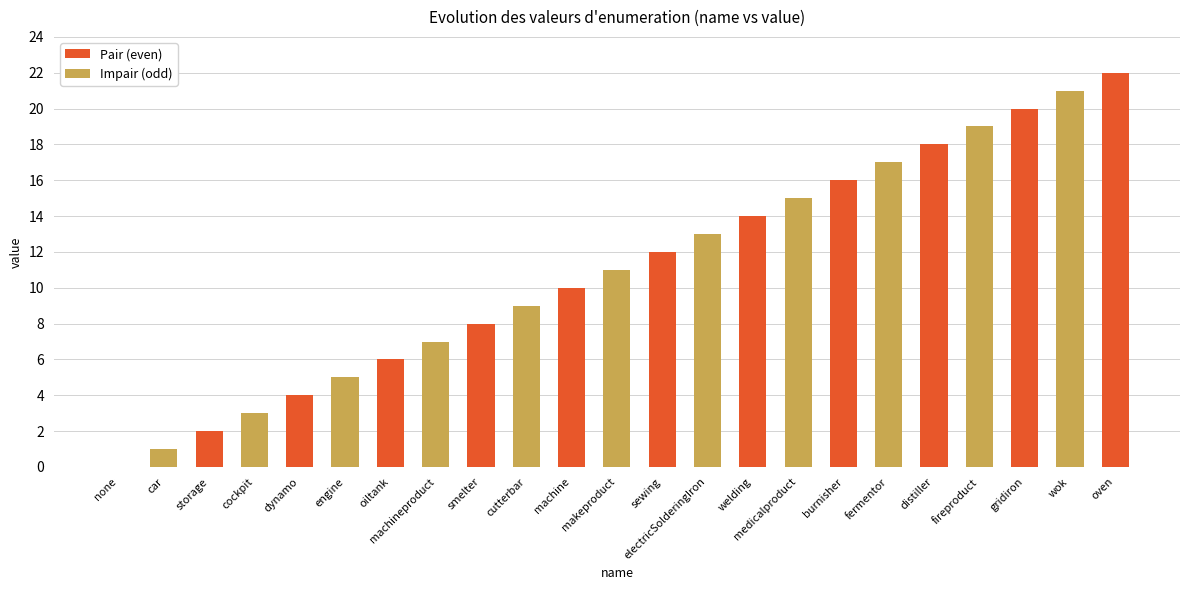

What is the greatest value displayed?

22